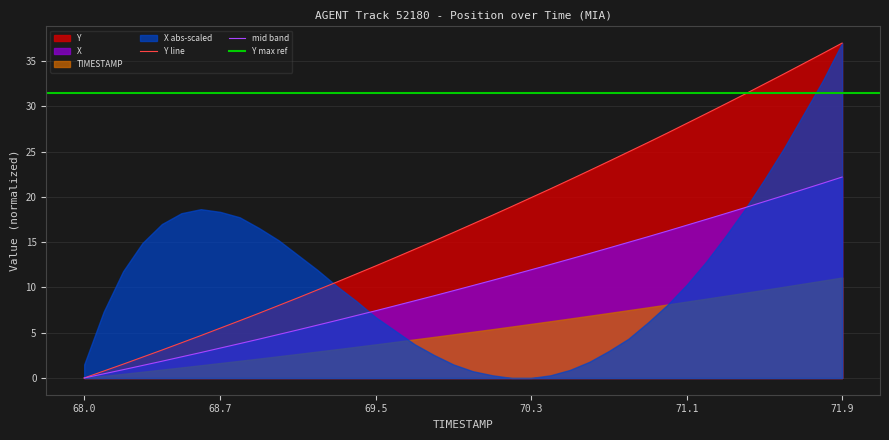

What is the highest value of the Y line series?

37.0